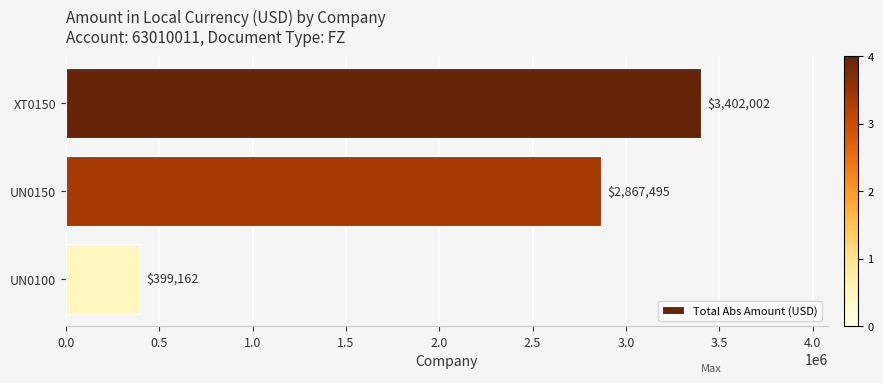

At which category does the chart reach its minimum across all series?

UN0100